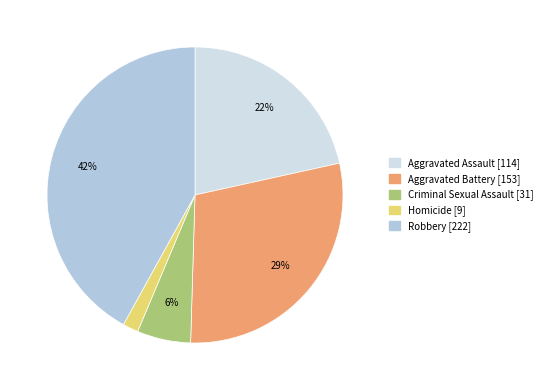

Is it true that Homicide is 12% of the pie?

False